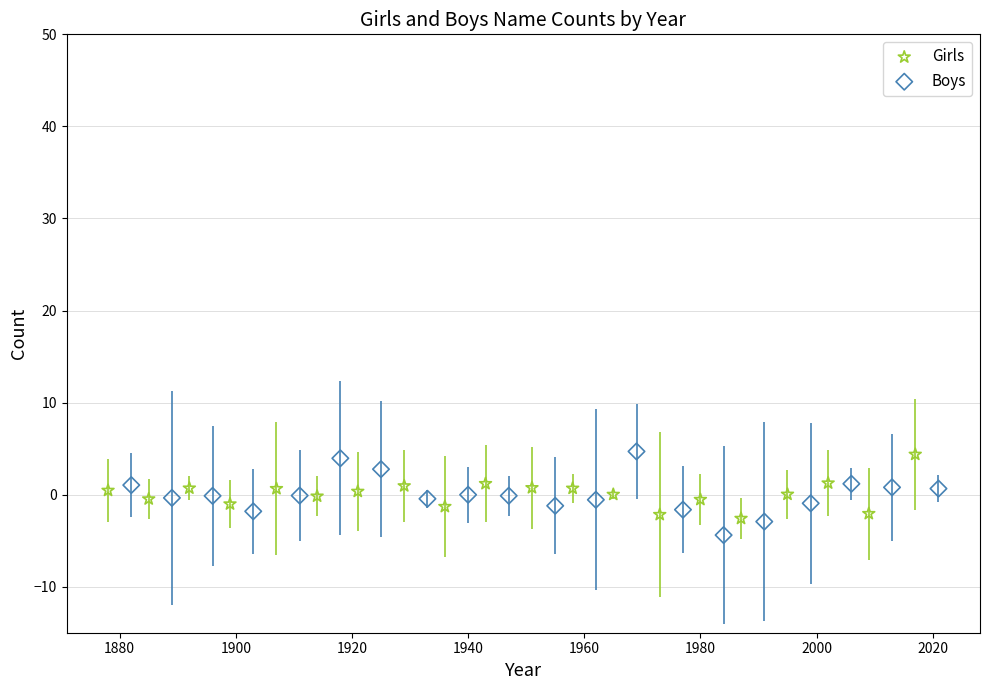

Which series has the largest Y range (max minus min)?

Boys